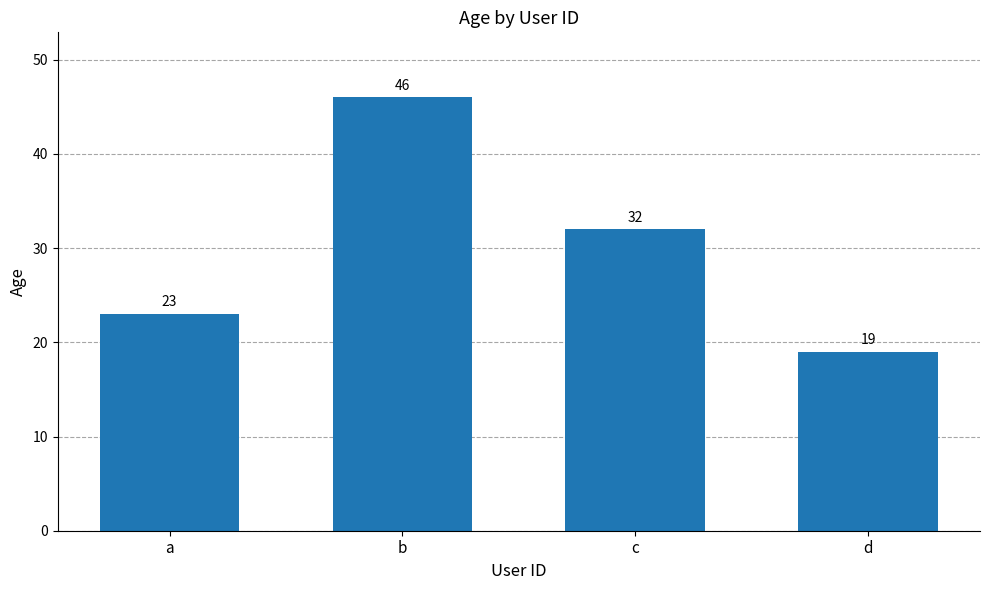

Is it true that the value at a is 23?

True